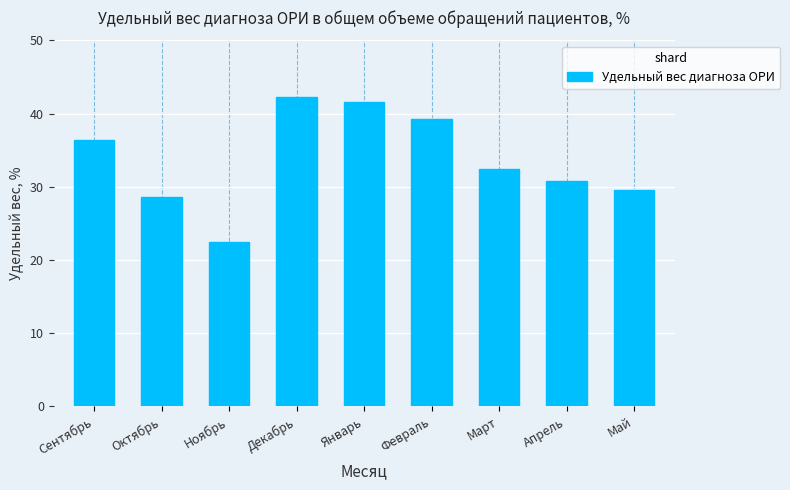

What is the label of the 9th bar from the right?

Сентябрь